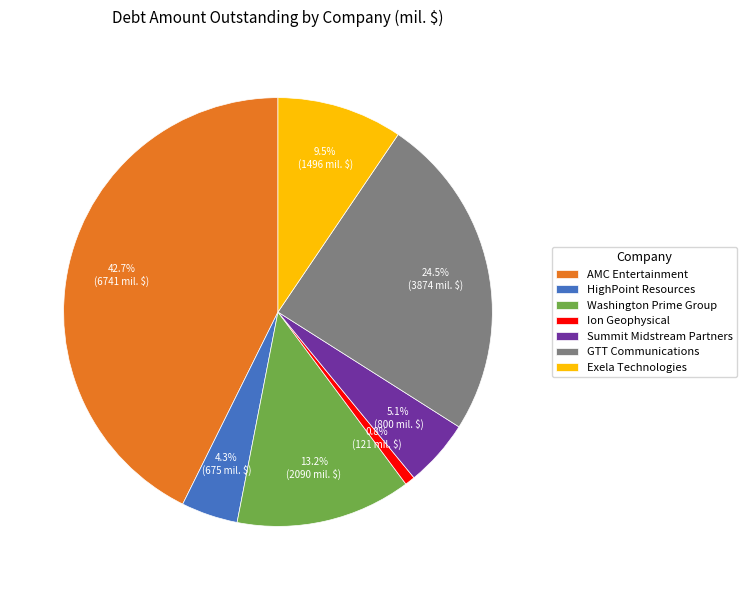

Between AMC Entertainment and GTT Communications, which is larger?

AMC Entertainment